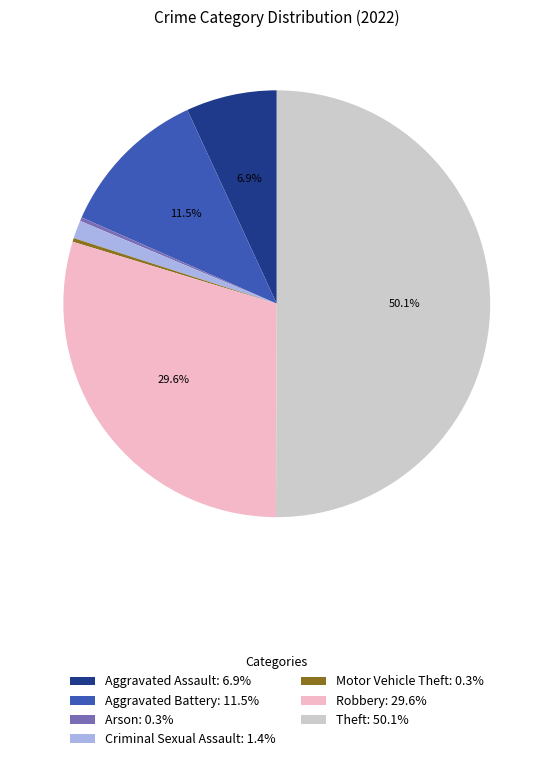

To the nearest percent, what is the combined percentage of Criminal Sexual Assault and Aggravated Battery?

13%